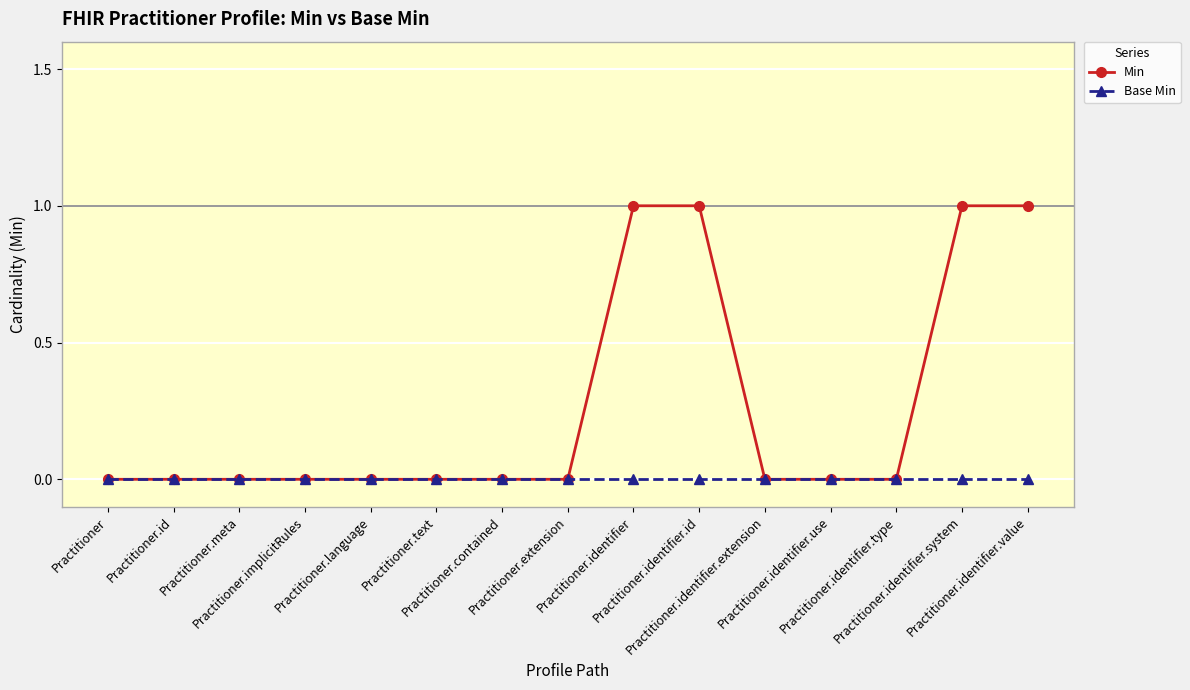

Which series has the largest range (max minus min)?

Min